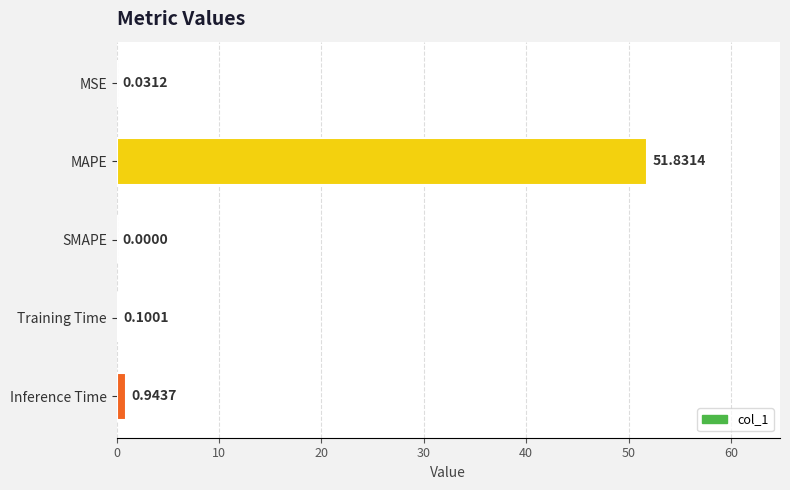

What is the change in value from MSE to Training Time?

+0.1